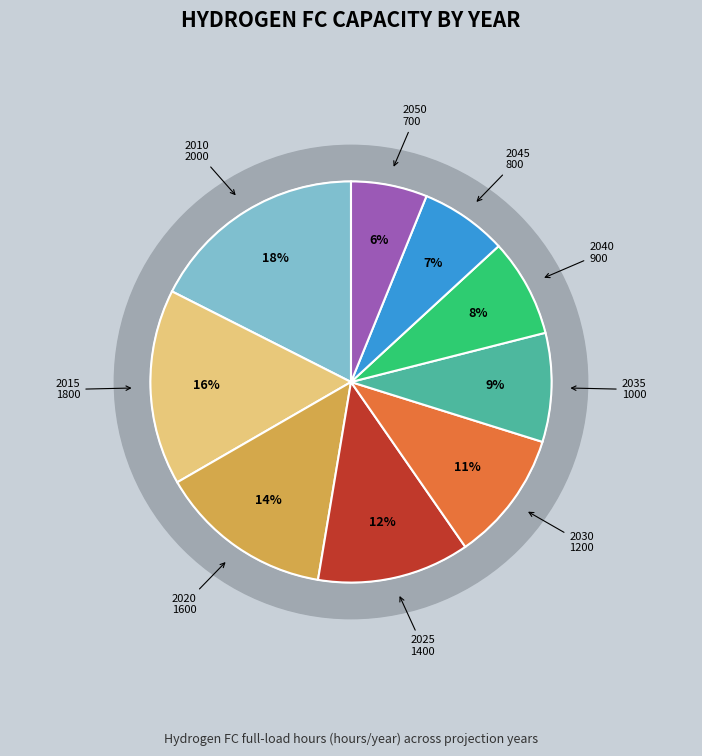

Which category has the biggest portion of the pie?

2010